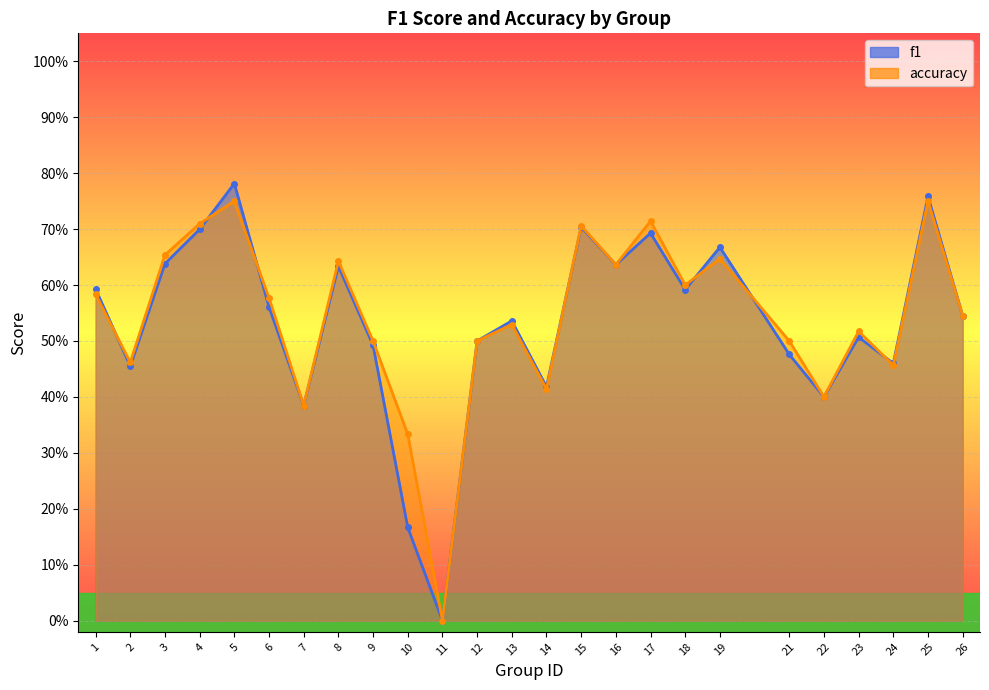

List the series in order of their overall mean, lowest first.

f1, accuracy